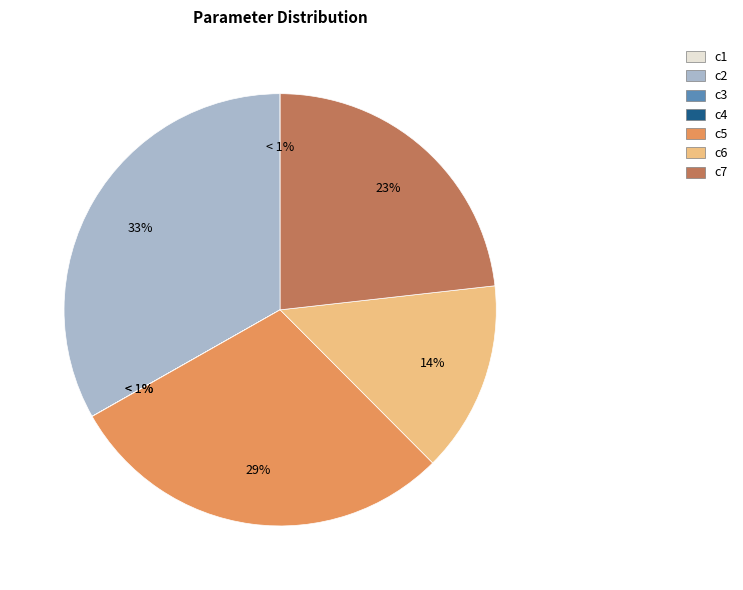

What portion of the pie excludes c6?

85.7%